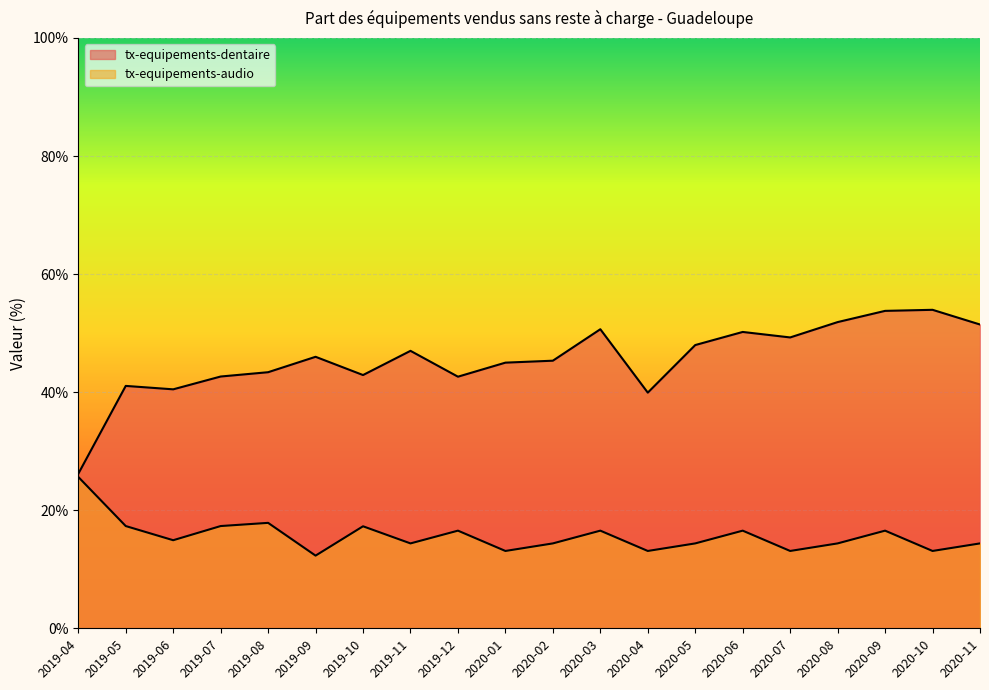

Does the chart display data point markers on the line(s)?

No